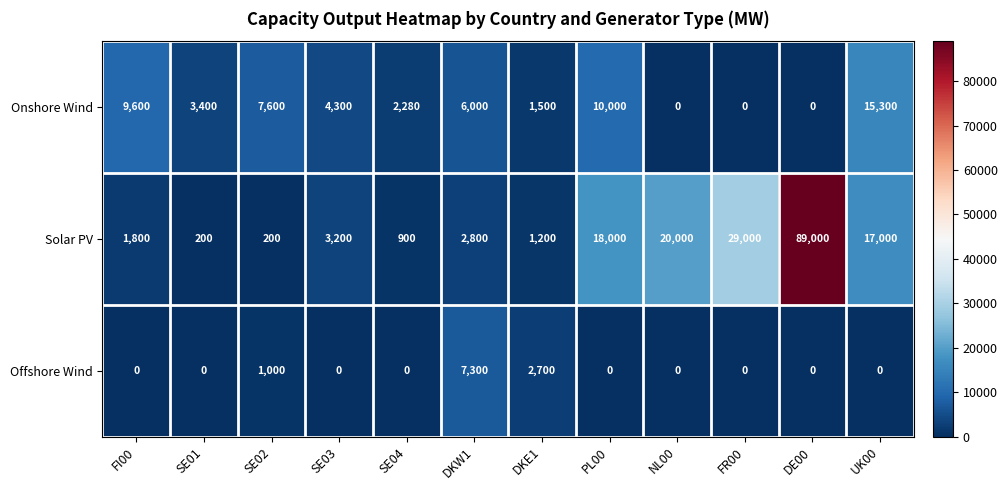

What is the average value of the Onshore Wind series?

4998